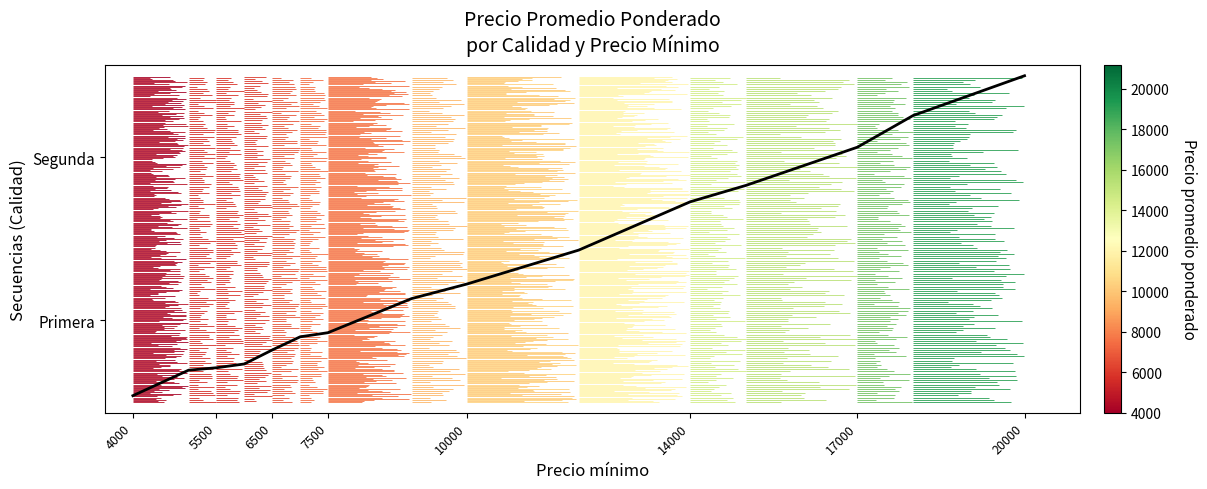

Does the chart have visible grid lines?

No